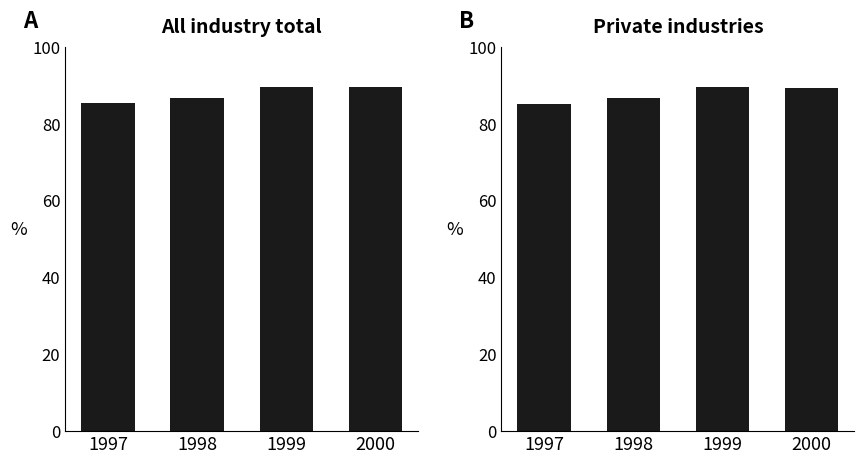

Reading left to right, extract all data points from this chart.

All industry total: 1997=85.4	1998=86.7	1999=89.6	2000=89.4
Private industries: 1997=85.1	1998=86.7	1999=89.6	2000=89.2